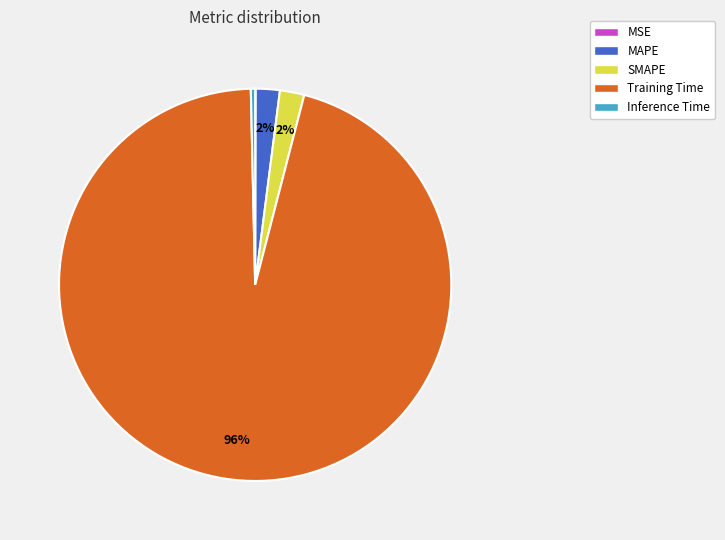

Which category has the biggest portion of the pie?

Training Time